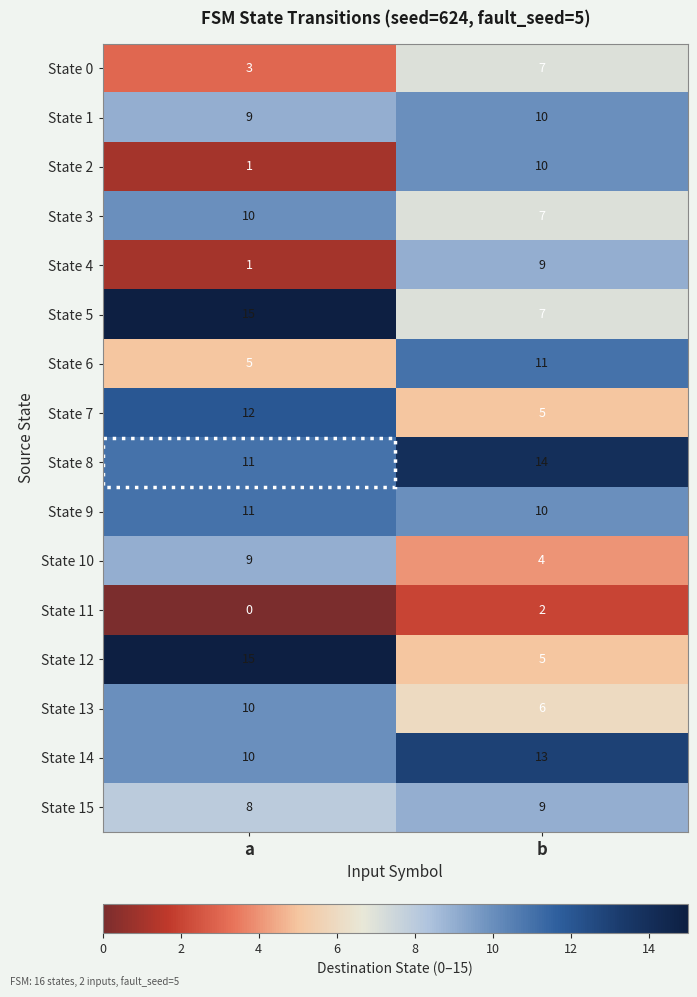

What is the sum of all State 10 values?

13